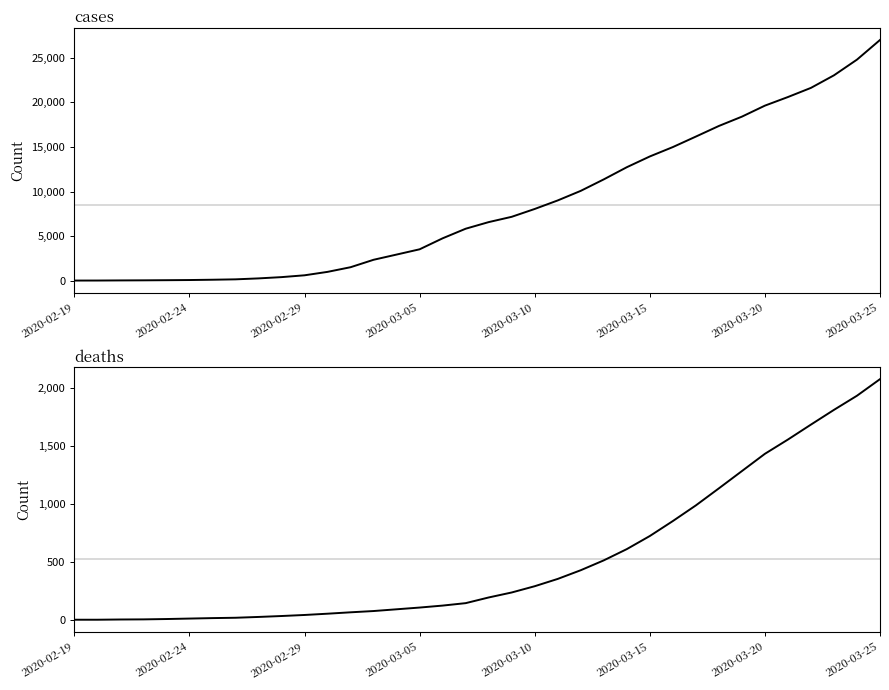

The value of deaths at 33 is 1812. True or false?

True